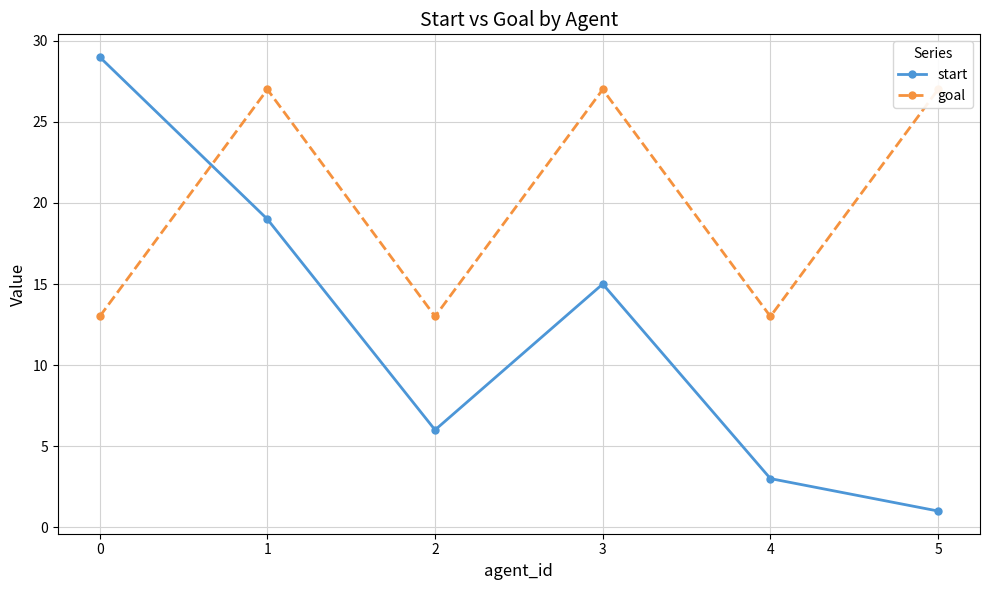

At which category is the sum across all series the highest?

1